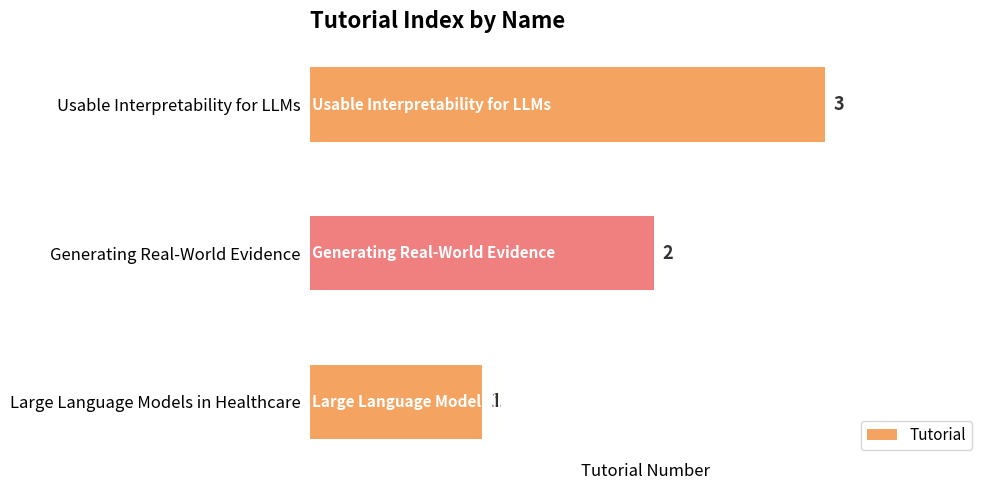

What is the approximate value at Usable Interpretability for LLMs?

3